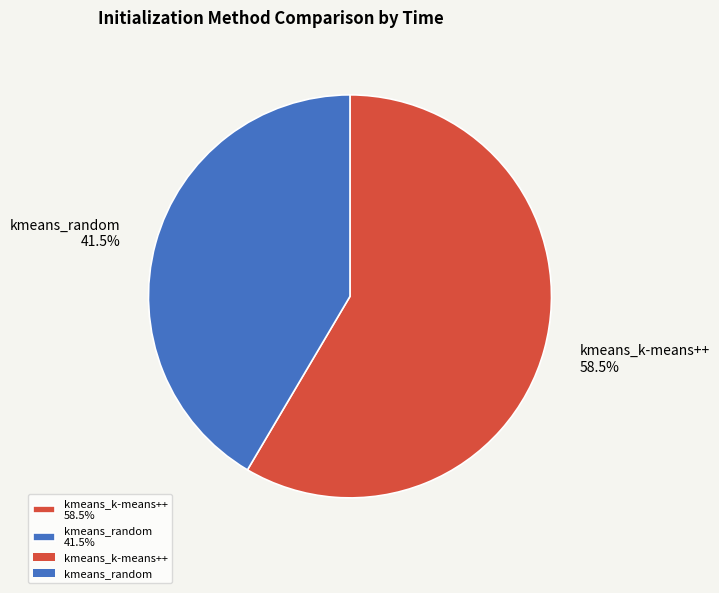

What is the ratio of the value at kmeans_k-means++ to the value at kmeans_random?

1.4